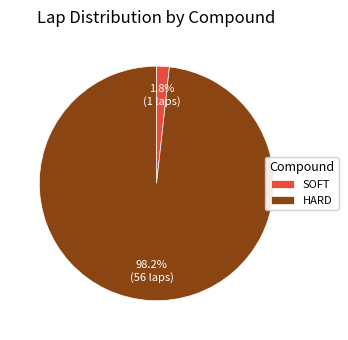

To the nearest percent, what is the average slice percentage?

50%